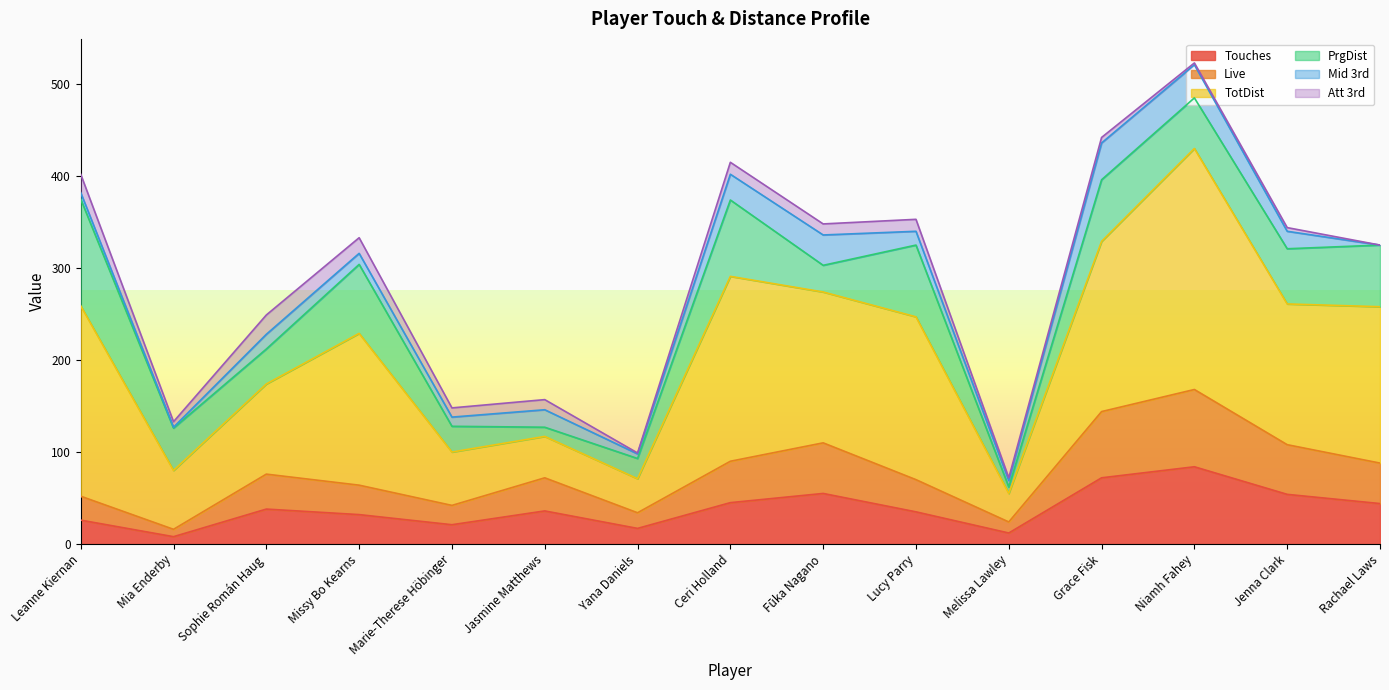

What position from the left is Sophie Román Haug?

3